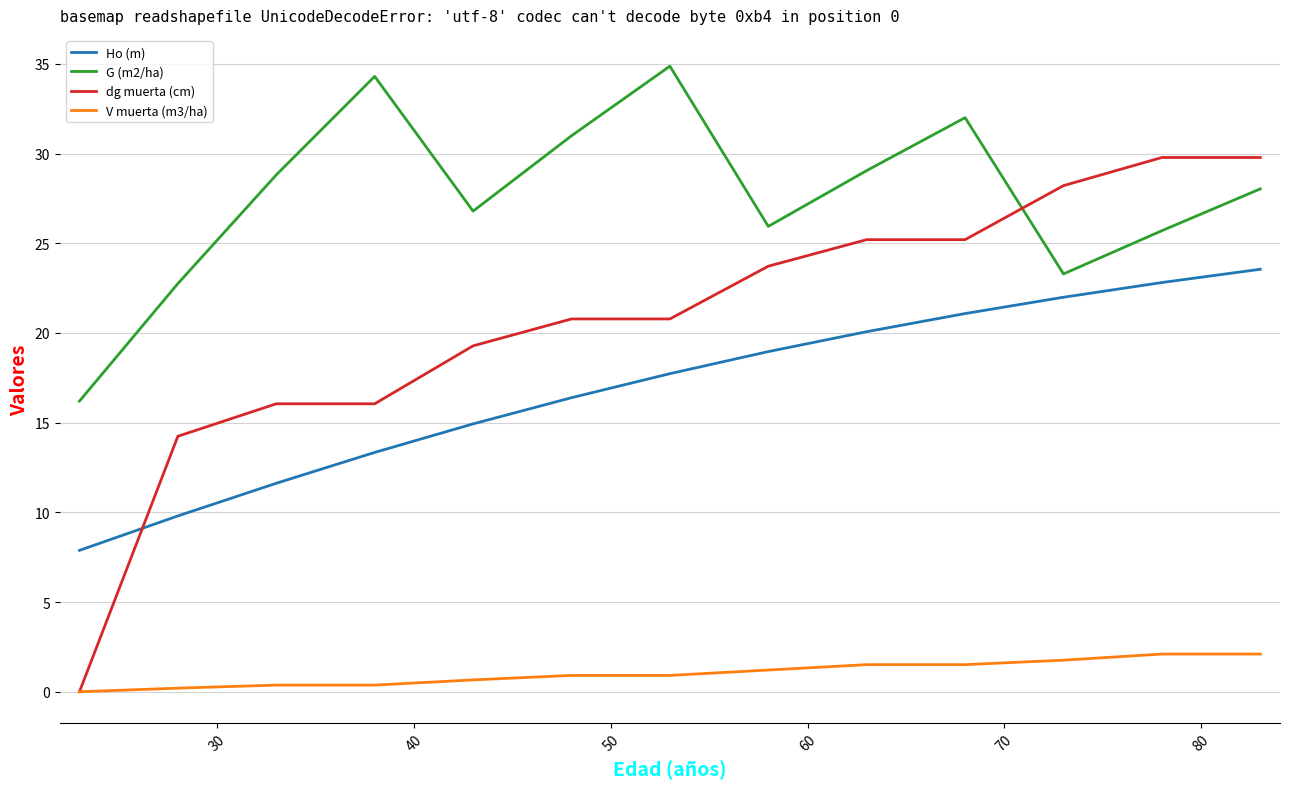

Reading left to right, what are all the values shown in this chart?

Ho (m): 7.9	9.8	11.6	13.3	14.9	16.4	17.7	19.0	20.1	21.1	22.0	22.8	23.6
G (m2/ha): 16.2	22.8	28.8	34.3	26.8	31.0	34.9	25.9	29.1	32.0	23.3	25.7	28.0
dg muerta (cm): 0.0	14.2	16.1	16.1	19.3	20.8	20.8	23.7	25.2	25.2	28.2	29.8	29.8
V muerta (m3/ha): 0.0	0.2	0.4	0.4	0.7	0.9	0.9	1.2	1.5	1.5	1.8	2.1	2.1